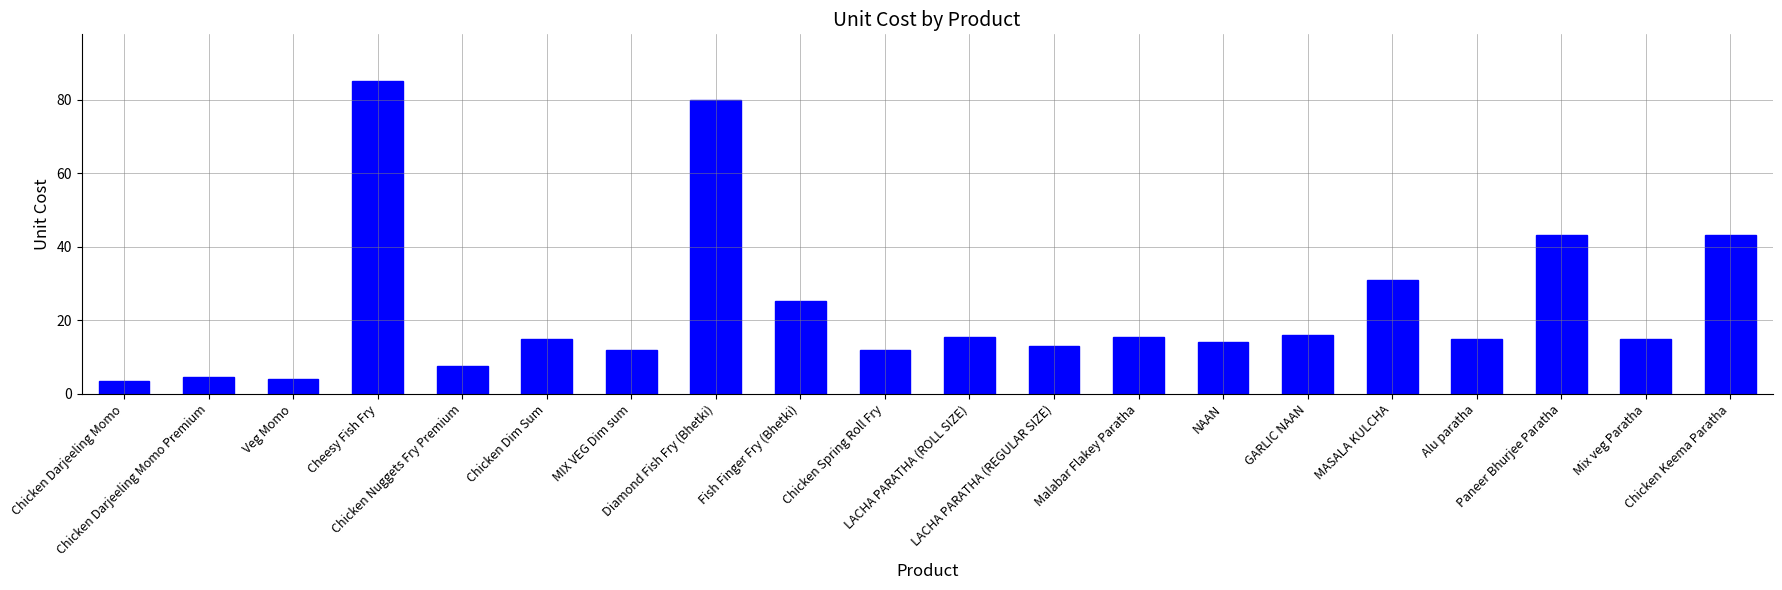

What is the label of the 11th bar from the left?

LACHA PARATHA (ROLL SIZE)